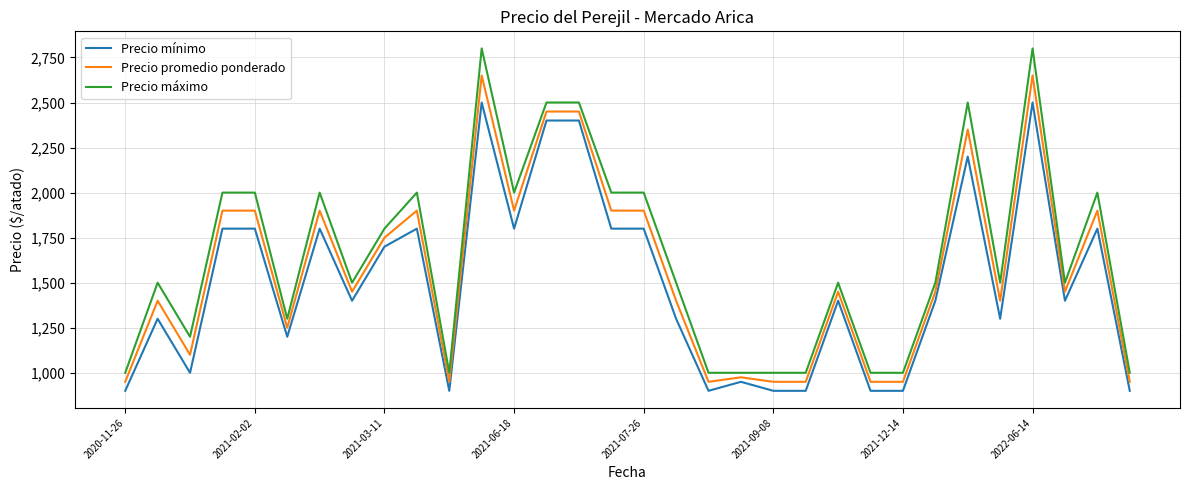

True or false: Precio promedio ponderado and Precio máximo intersect in this chart.

False